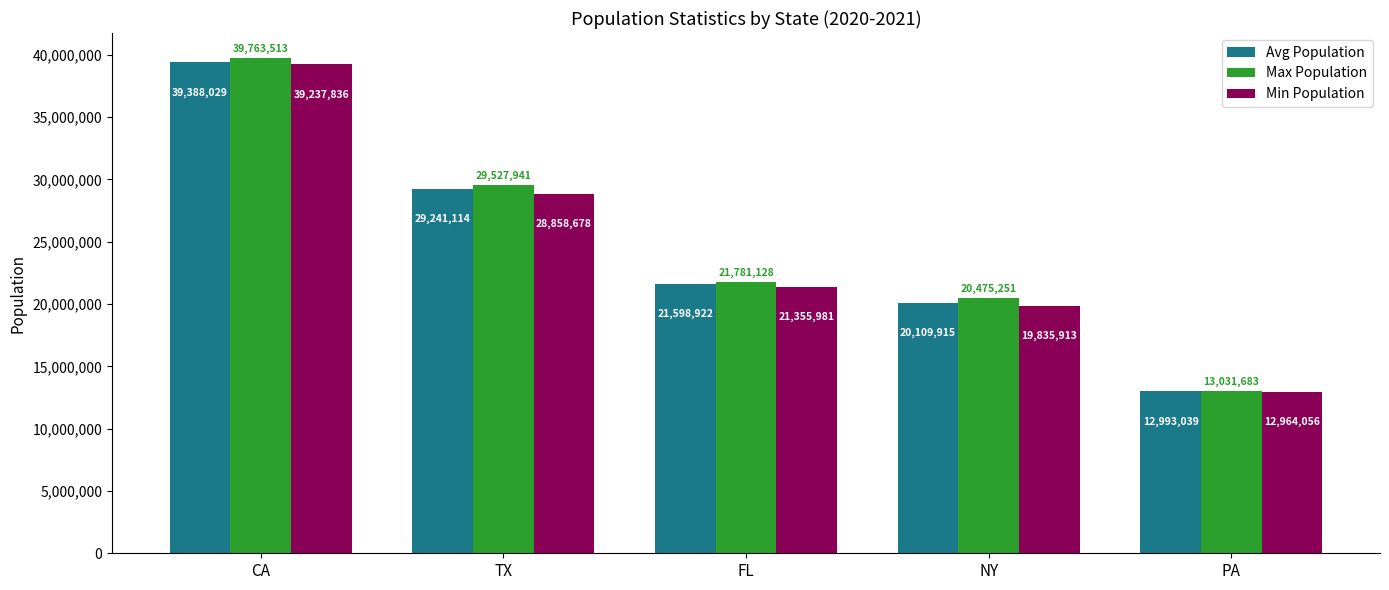

What are all the series names shown in the legend?

Avg Population, Max Population, Min Population